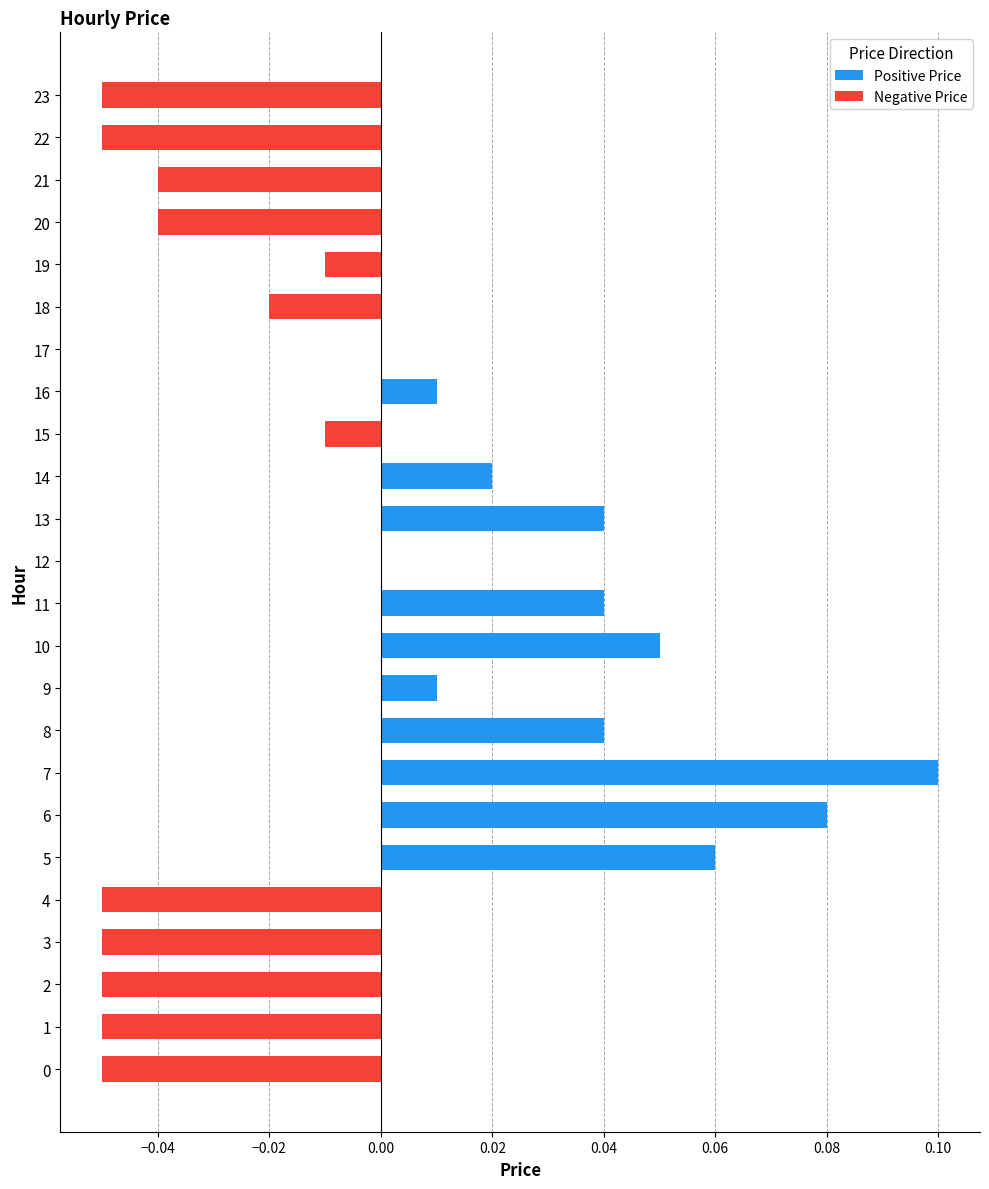

The Negative Price series shows 0.0 at 11. True or false?

False